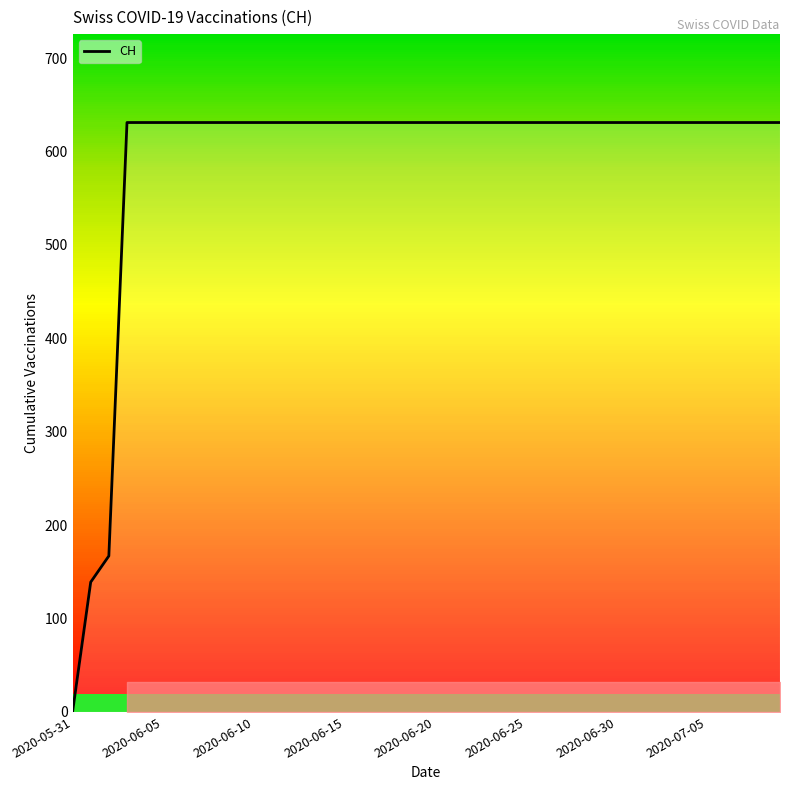

Reading left to right, list all the values displayed in this chart.

0	139	167	631	631	631	631	631	631	631	631	631	631	631	631	631	631	631	631	631	631	631	631	631	631	631	631	631	631	631	631	631	631	631	631	631	631	631	631	631